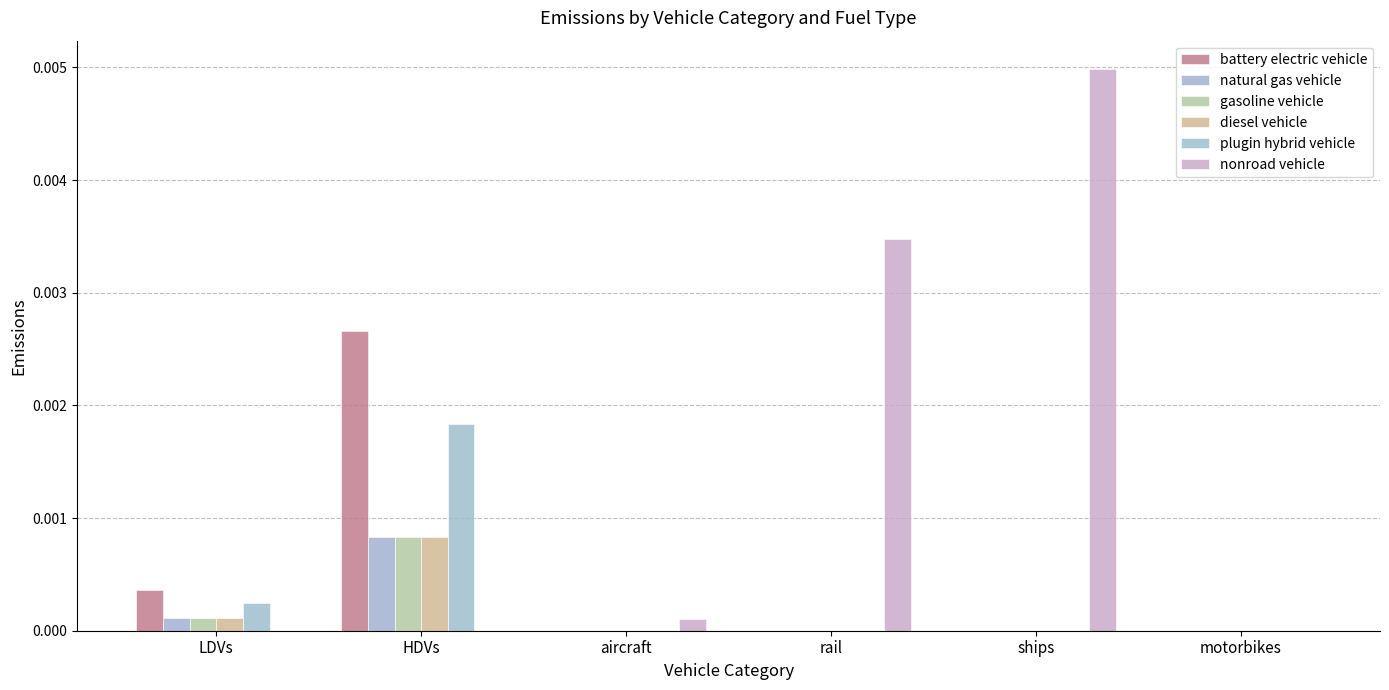

The gasoline vehicle series shows -0.0 at ships. True or false?

False